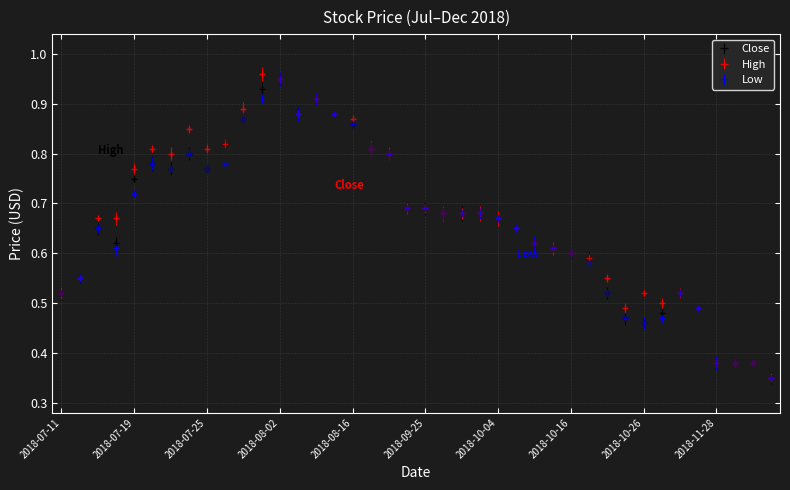

At how many categories does at least one series exceed 0?

40